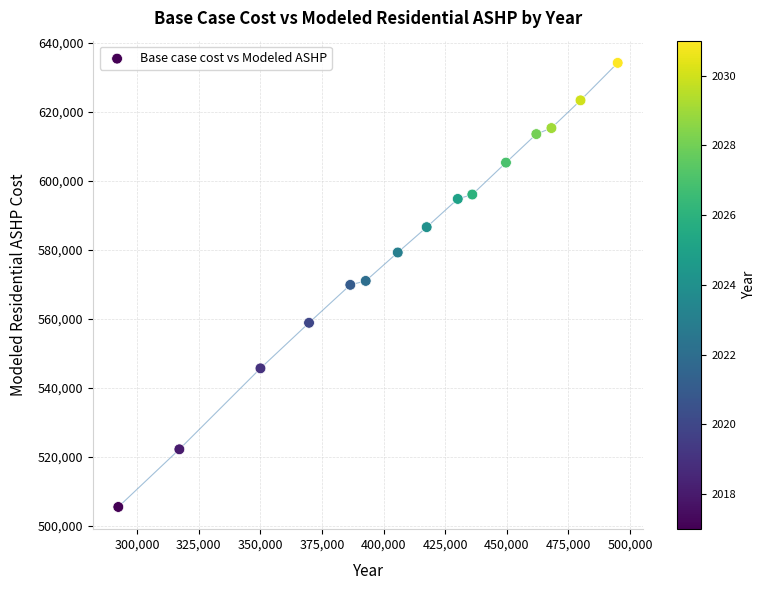

What is the range of Y values (max minus min)?

128652.5